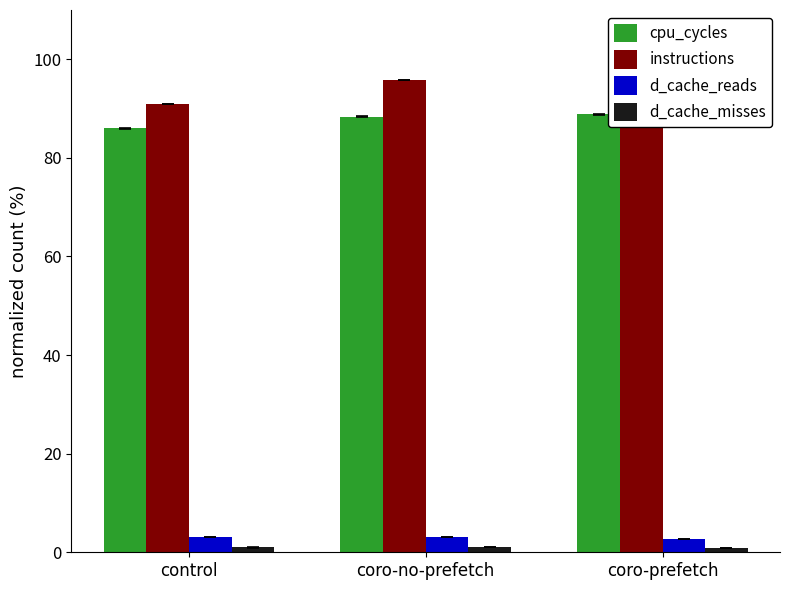

What is the lowest value of the cpu_cycles series?

86.0